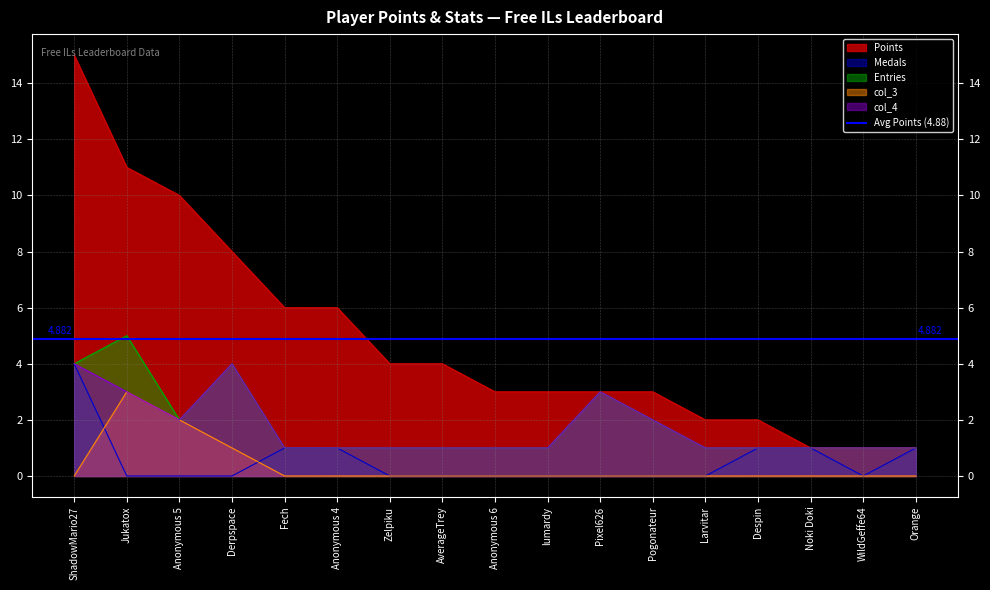

Which label corresponds to the largest value in the chart?

ShadowMario27